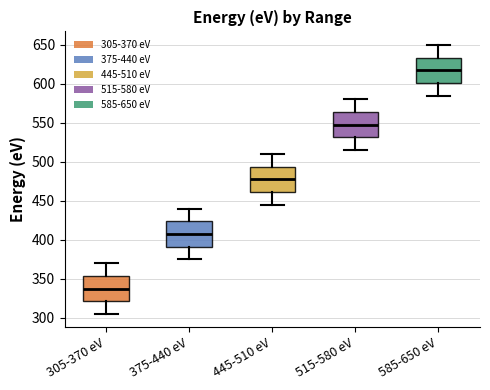

Reading left to right, transcribe this box plot: for each box, give where its median line is, the range the box spans, and where its two whiskers end, as read against the y-axis. The values are not printed on the chart, so give them approximately, as read against the axis.

305-370 eV: median 340, box 320 to 355, whiskers 305 to 370
375-440 eV: median 410, box 390 to 425, whiskers 375 to 440
445-510 eV: median 480, box 460 to 495, whiskers 445 to 510
515-580 eV: median 550, box 530 to 565, whiskers 515 to 580
585-650 eV: median 620, box 600 to 635, whiskers 585 to 650